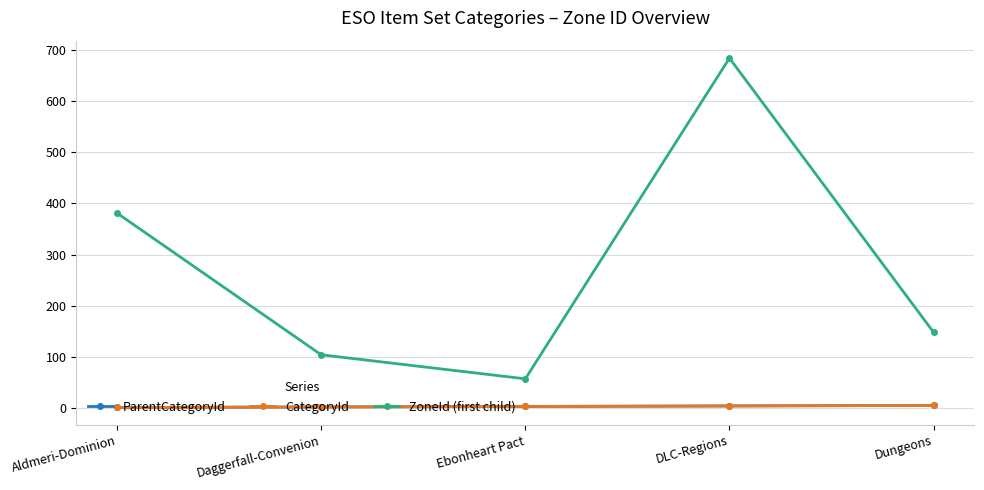

How many lines are shown in the chart?

3